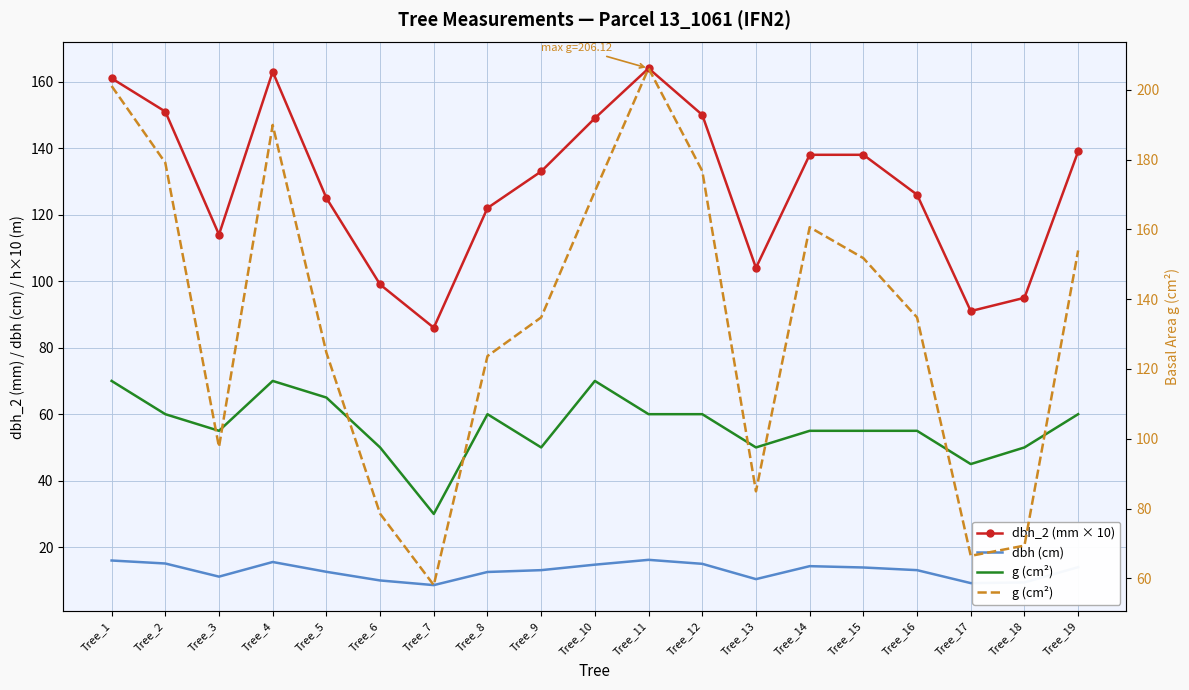

Between Tree_6 and Tree_8, which series saw the biggest shift?

g (cm²)